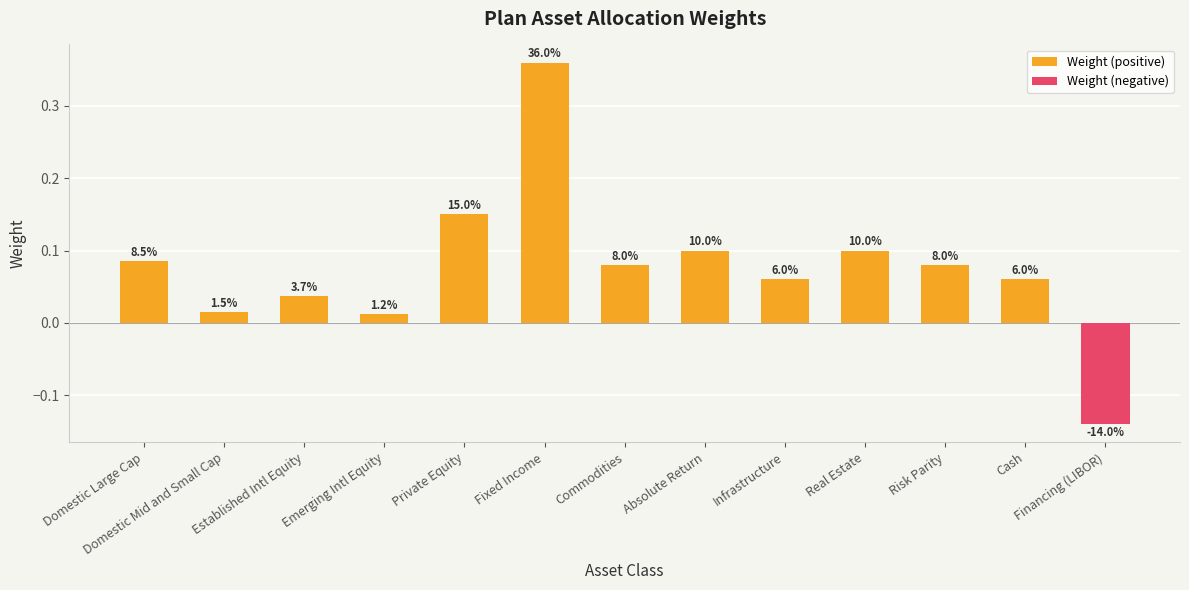

How many values in Weight (negative) are below zero?

1